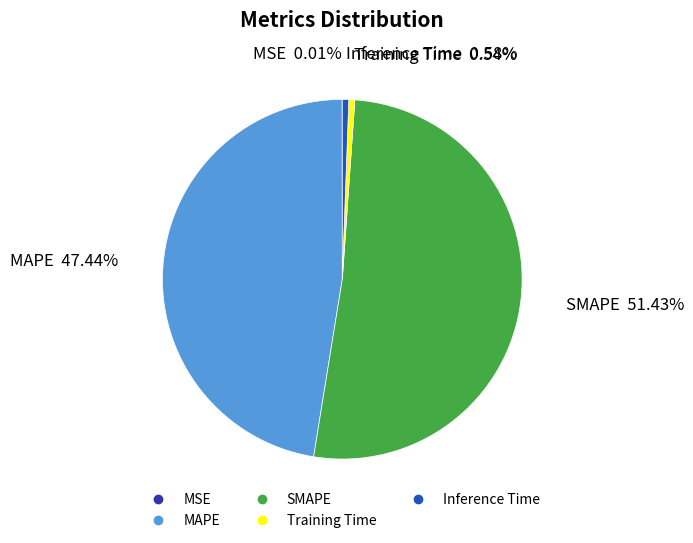

Which slice is the largest?

SMAPE